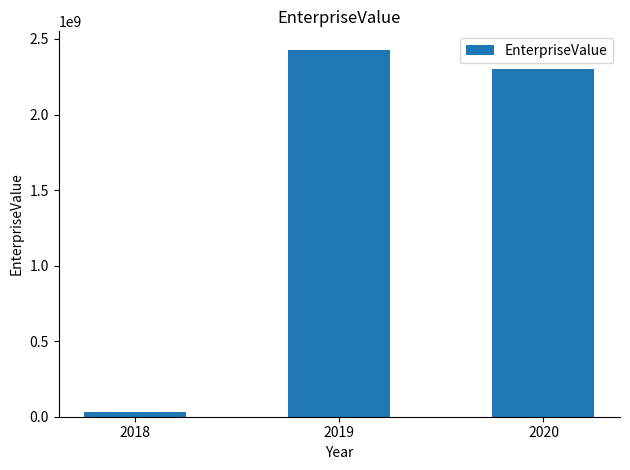

Is it true that the value at 2020 is 3531850619.3?

False